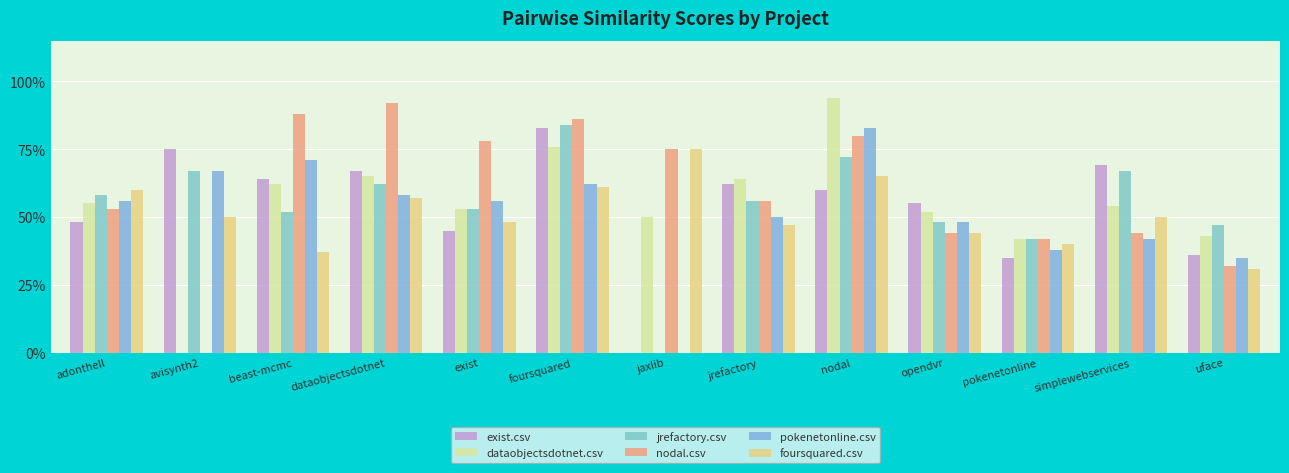

Does the chart contain stacked bars?

No